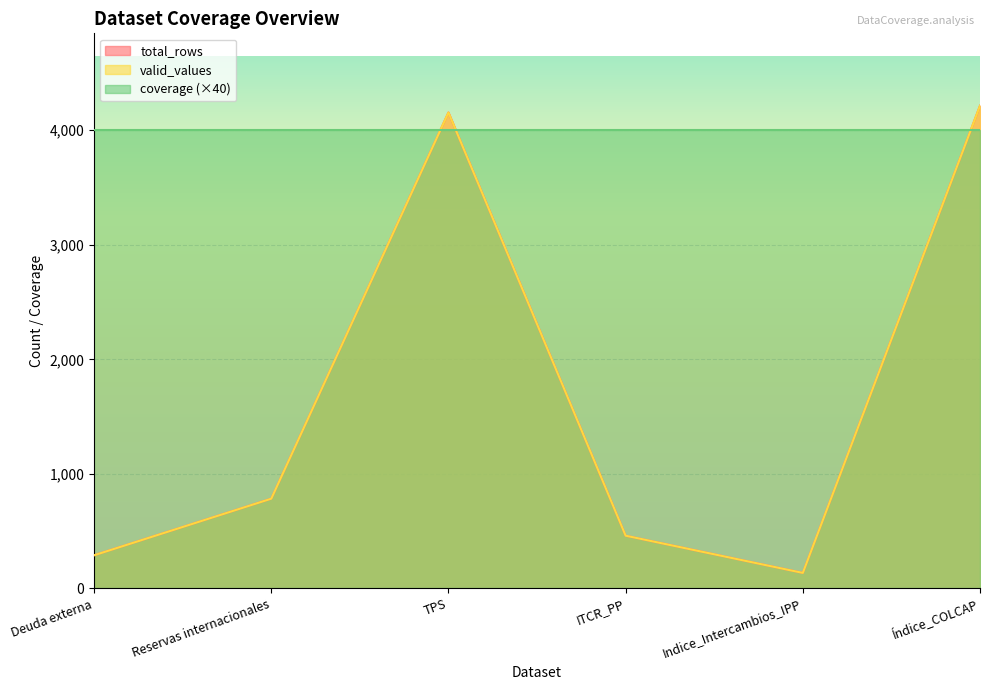

What is the value of the total_rows point at the 1st from the left?

290